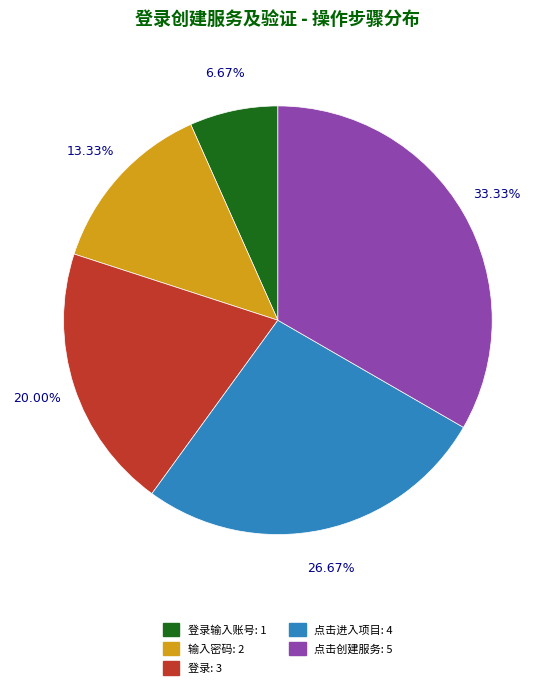

Is there a majority slice in this chart?

No